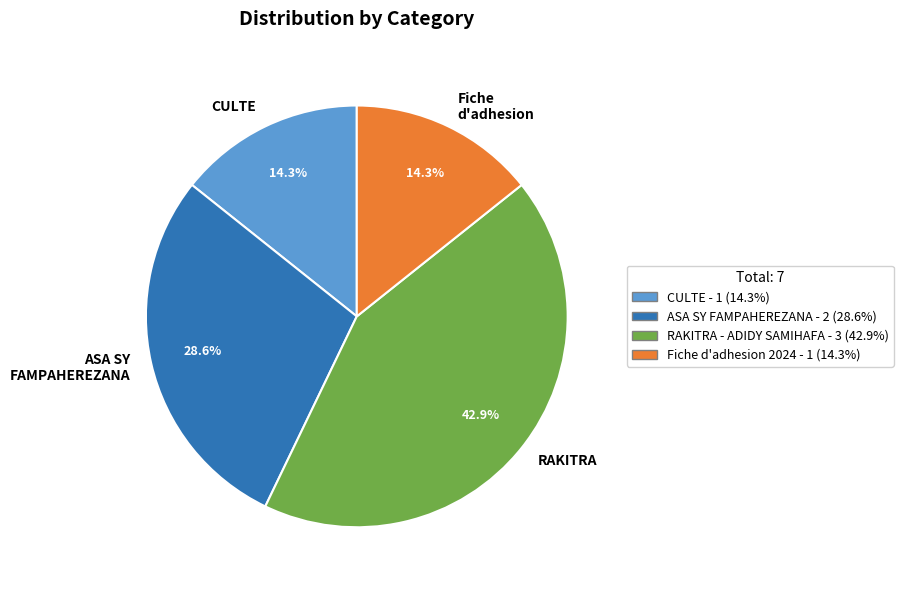

What is the largest slice in the pie chart?

RAKITRA